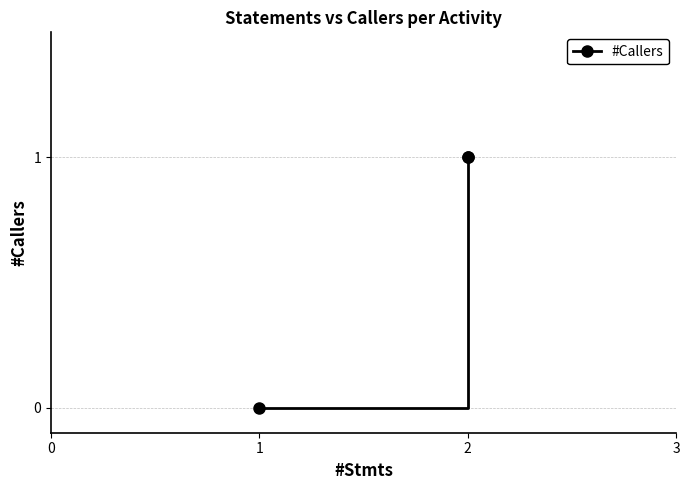

How many distinct data groups are displayed?

1